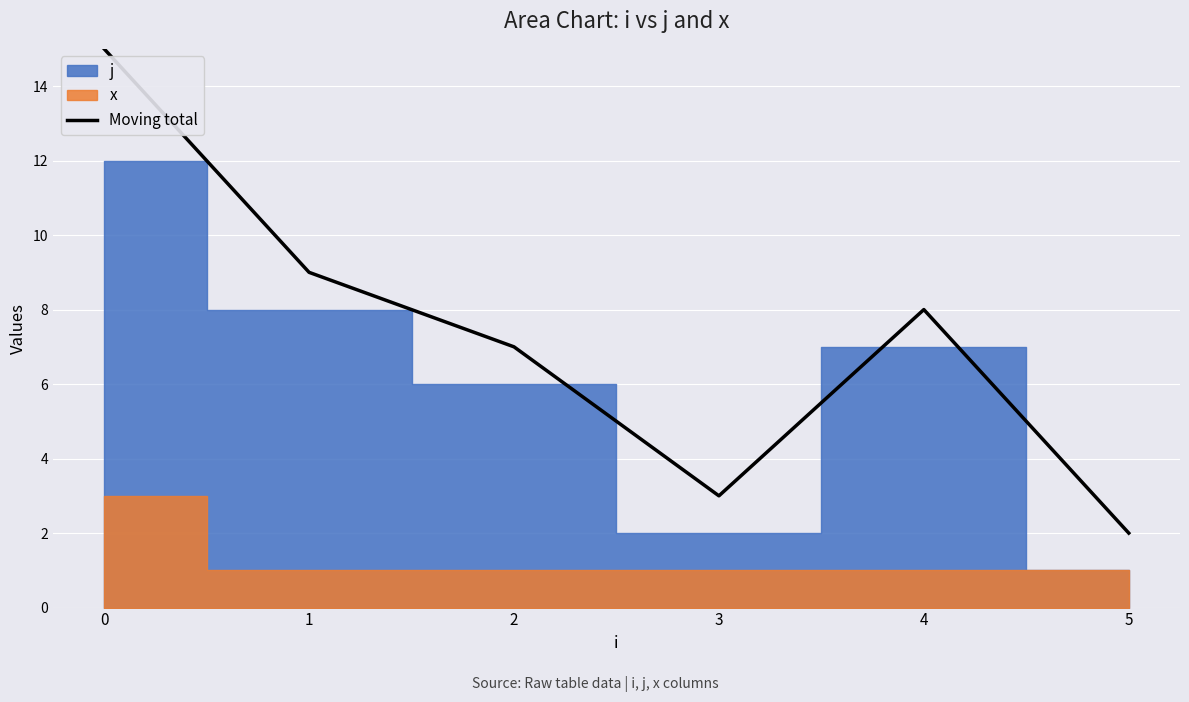

Reading right to left, list all the values displayed in this chart.

2	8	3	7	9	15